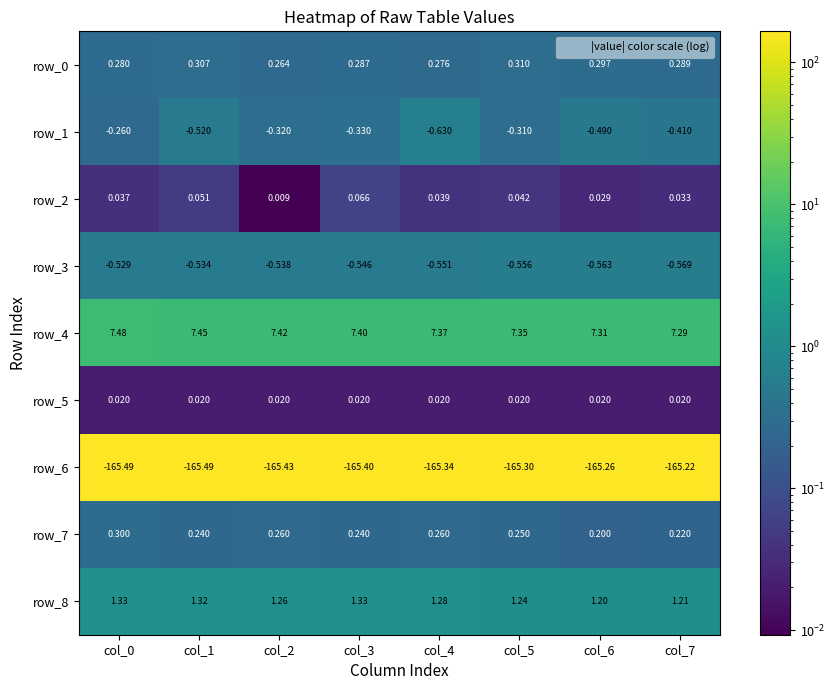

Is the value of row_1 at col_7 greater than the value of row_2 at col_2?

No